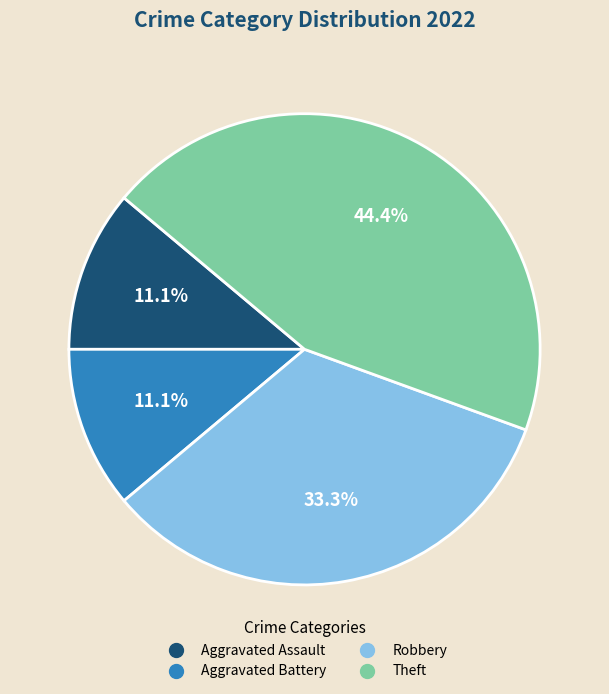

Between Aggravated Battery and Theft, which is larger?

Theft